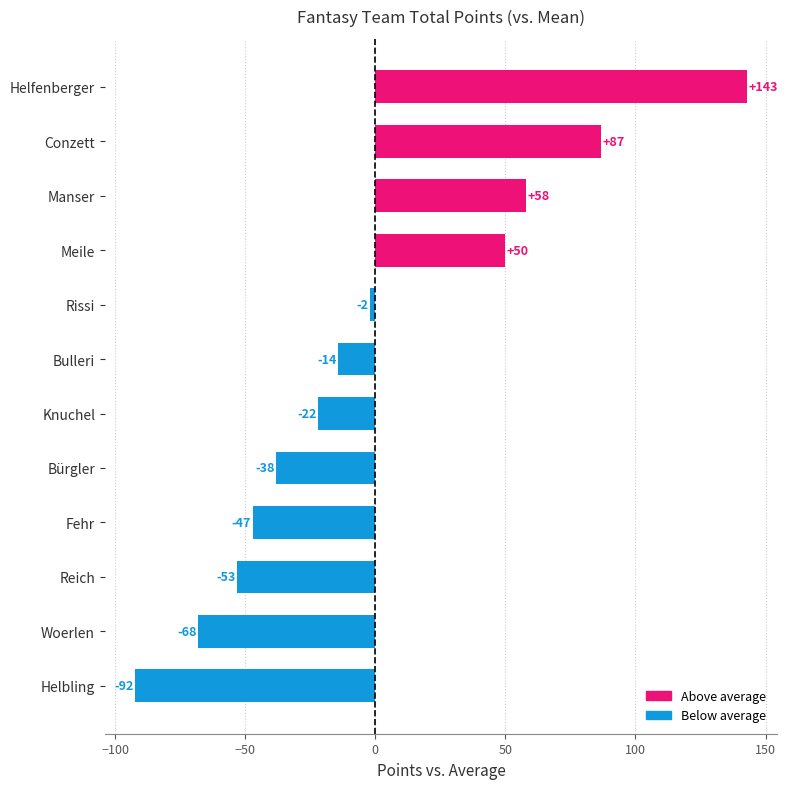

Does the chart contain any negative values?

Yes